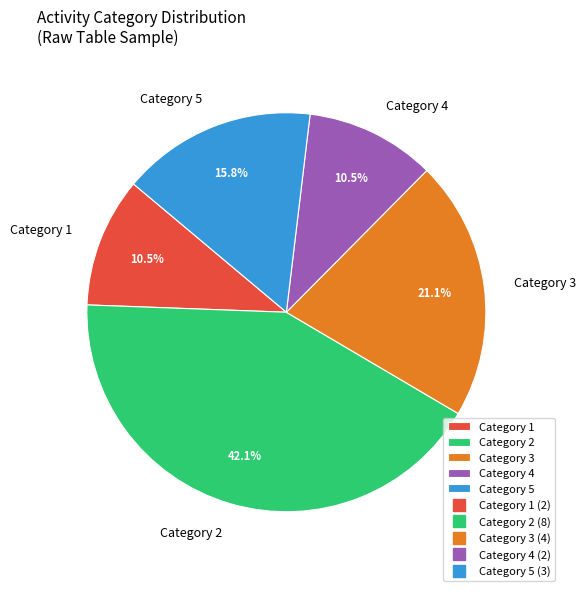

Is there any slice that represents more than half of the pie?

No